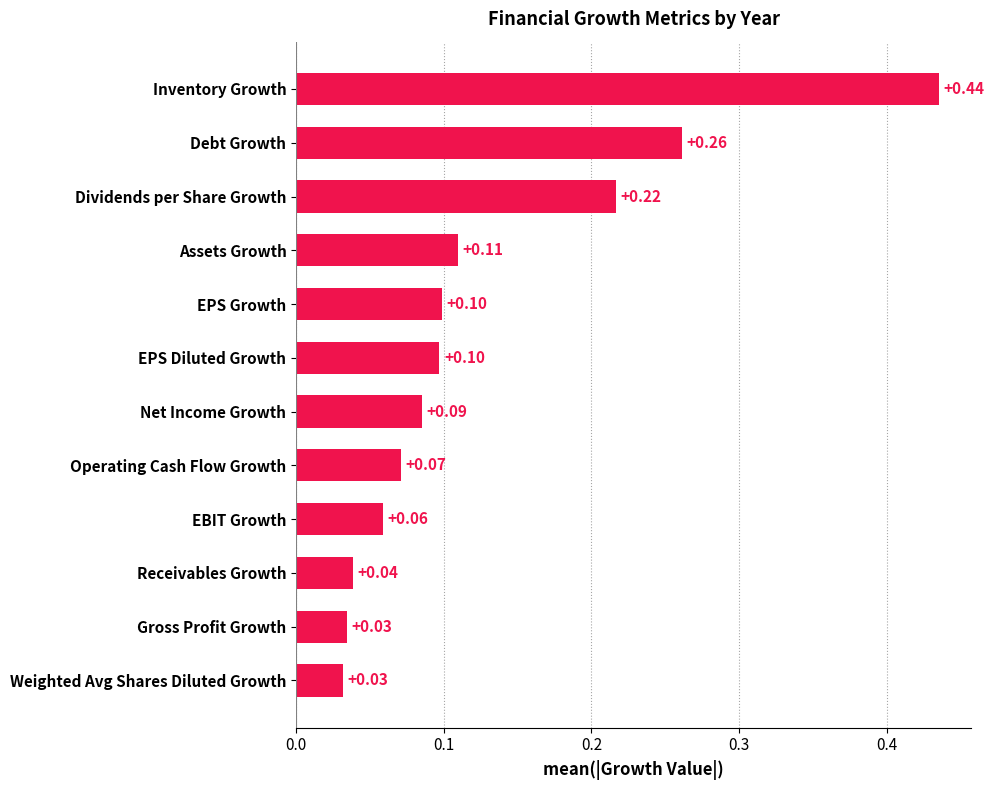

What is the change in value from Gross Profit Growth to EPS Growth?

+0.1